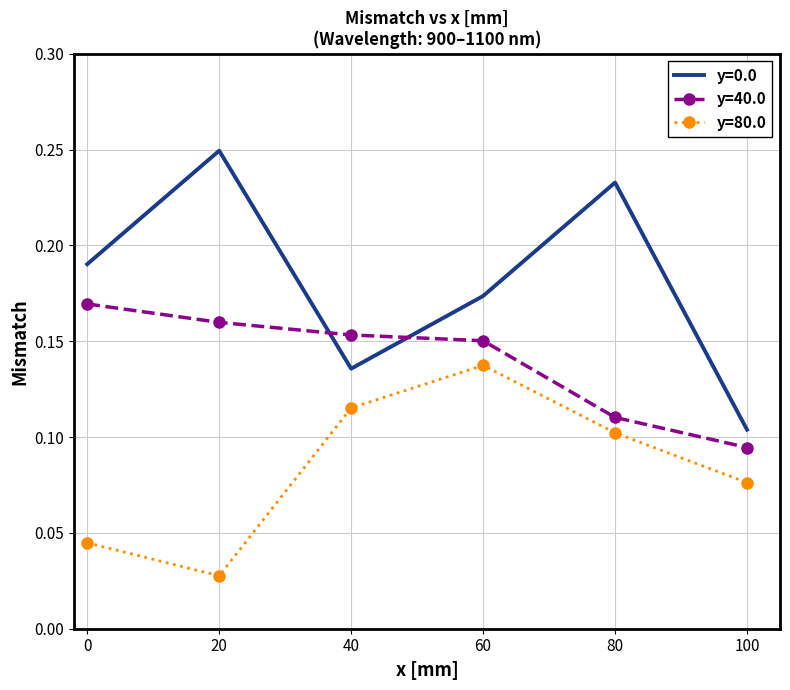

Is the value of y=40.0 at 60 greater than the value of y=0.0 at 20?

No